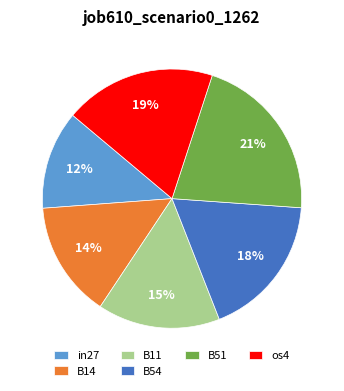

To the nearest percent, what is the average slice percentage?

17%